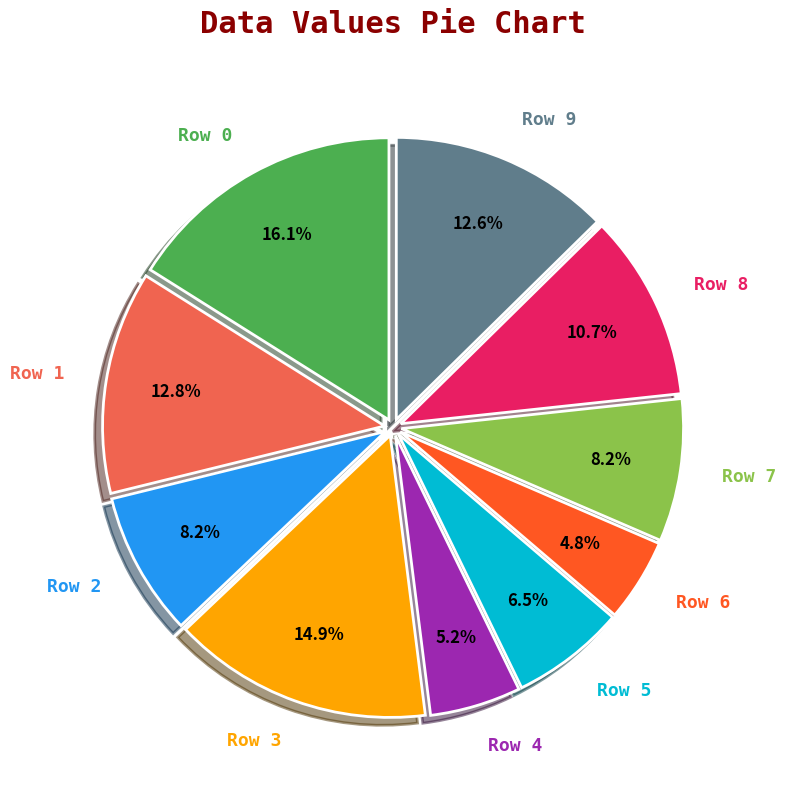

To the nearest percent, what is the average slice percentage?

10%